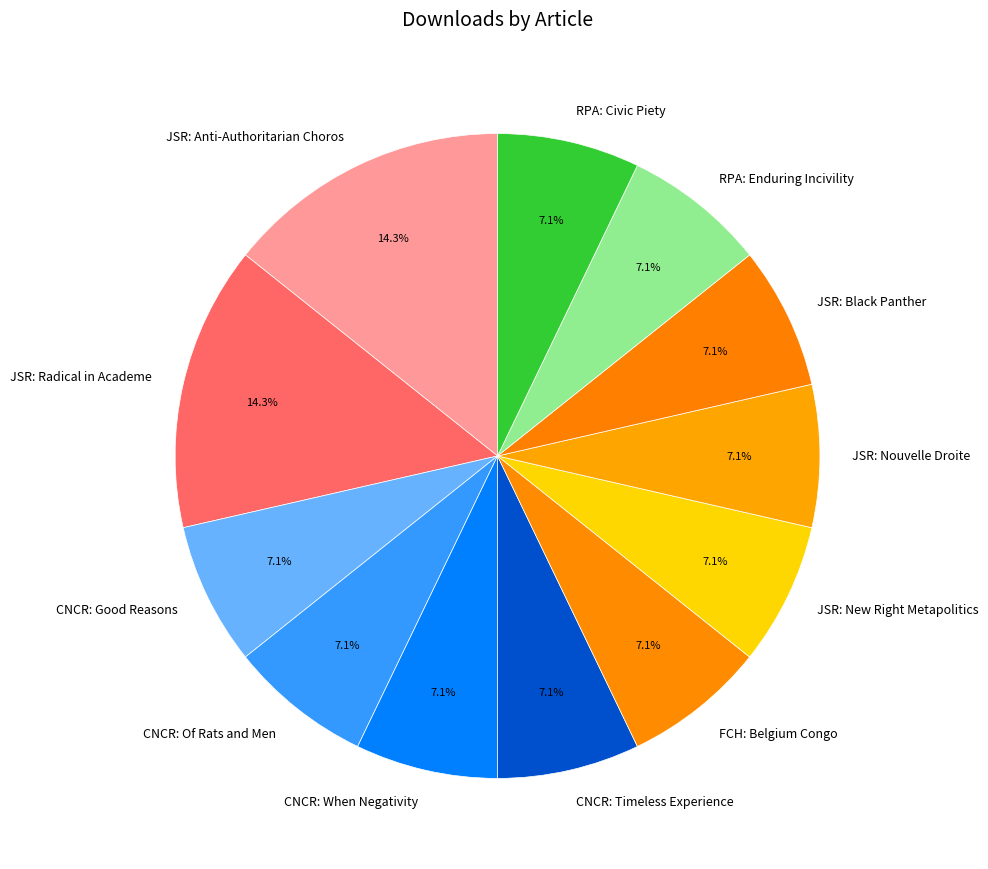

Approximately how many times larger is the value at CNCR: Of Rats and Men compared to RPA: Civic Piety?

1.0